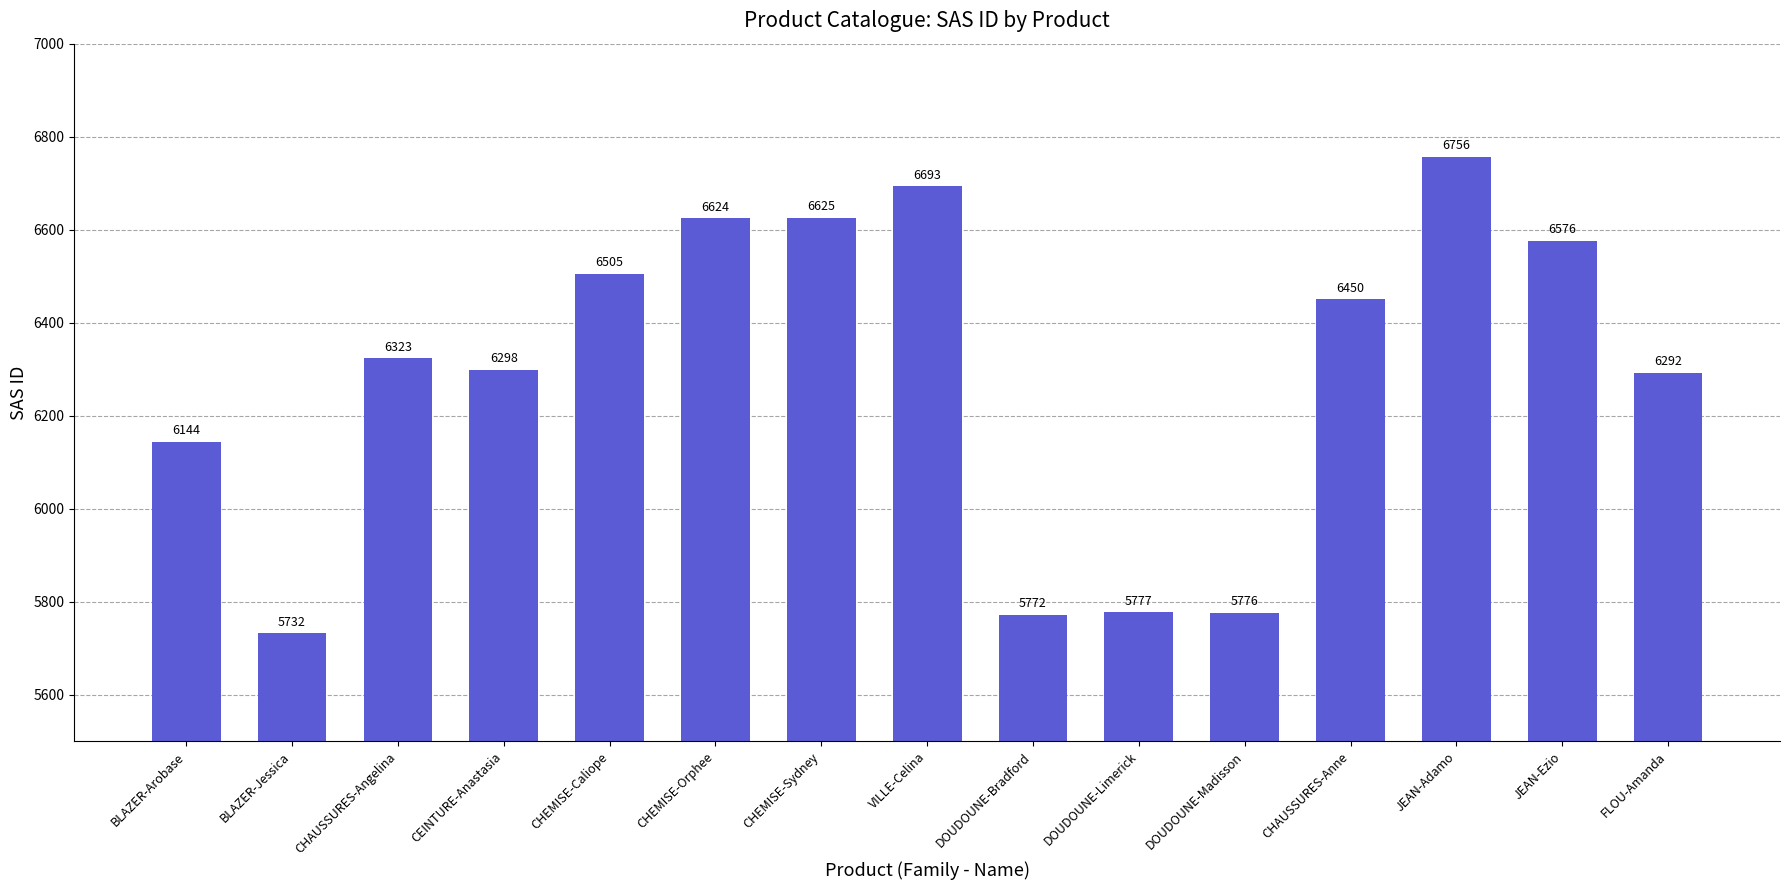

What is the label of the 1st bar from the left?

BLAZER-Arobase